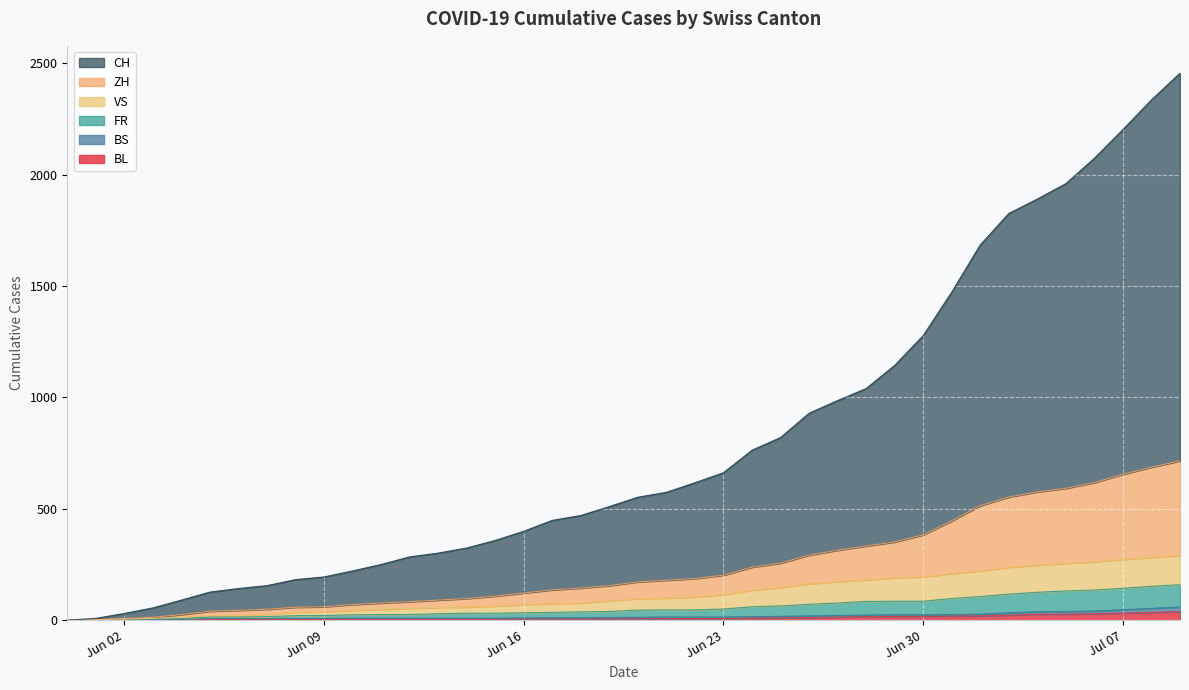

At which category does the chart reach its peak across all series?

2020-07-09